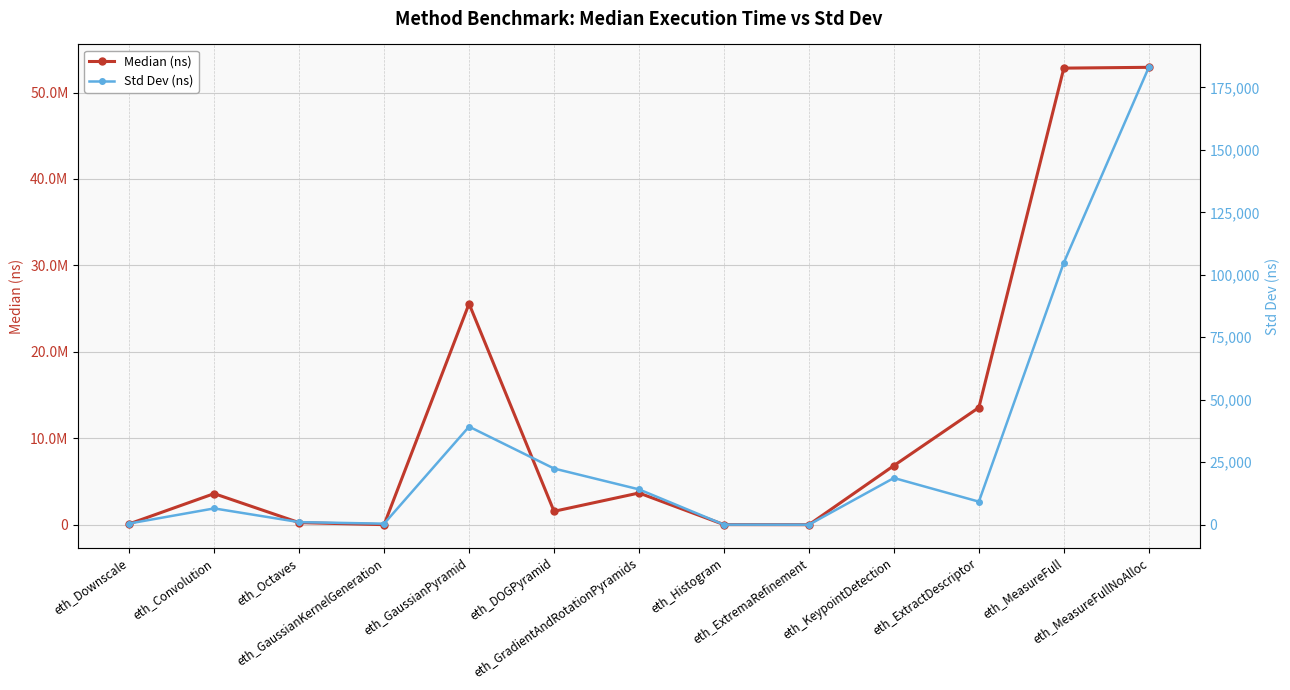

Reading left to right, extract all data points from this chart.

Median (ns): eth_Downscale=94110.0	eth_Convolution=3595608.0	eth_Octaves=239698.0	eth_GaussianKernelGeneration=6032.0	eth_GaussianPyramid=25564702.0	eth_DOGPyramid=1548614.0	eth_GradientAndRotationPyramids=3668372.0	eth_Histogram=10090.0	eth_ExtremaRefinement=182.0	eth_KeypointDetection=6835918.0	eth_ExtractDescriptor=13553658.0	eth_MeasureFull=52820962.0	eth_MeasureFullNoAlloc=52915002.0
Std Dev (ns): eth_Downscale=477.4	eth_Convolution=6523.4	eth_Octaves=1034.8	eth_GaussianKernelGeneration=412.2	eth_GaussianPyramid=39247.4	eth_DOGPyramid=22482.1	eth_GradientAndRotationPyramids=14138.1	eth_Histogram=26.7	eth_ExtremaRefinement=5.9	eth_KeypointDetection=18698.6	eth_ExtractDescriptor=9233.6	eth_MeasureFull=104873.0	eth_MeasureFullNoAlloc=183033.0